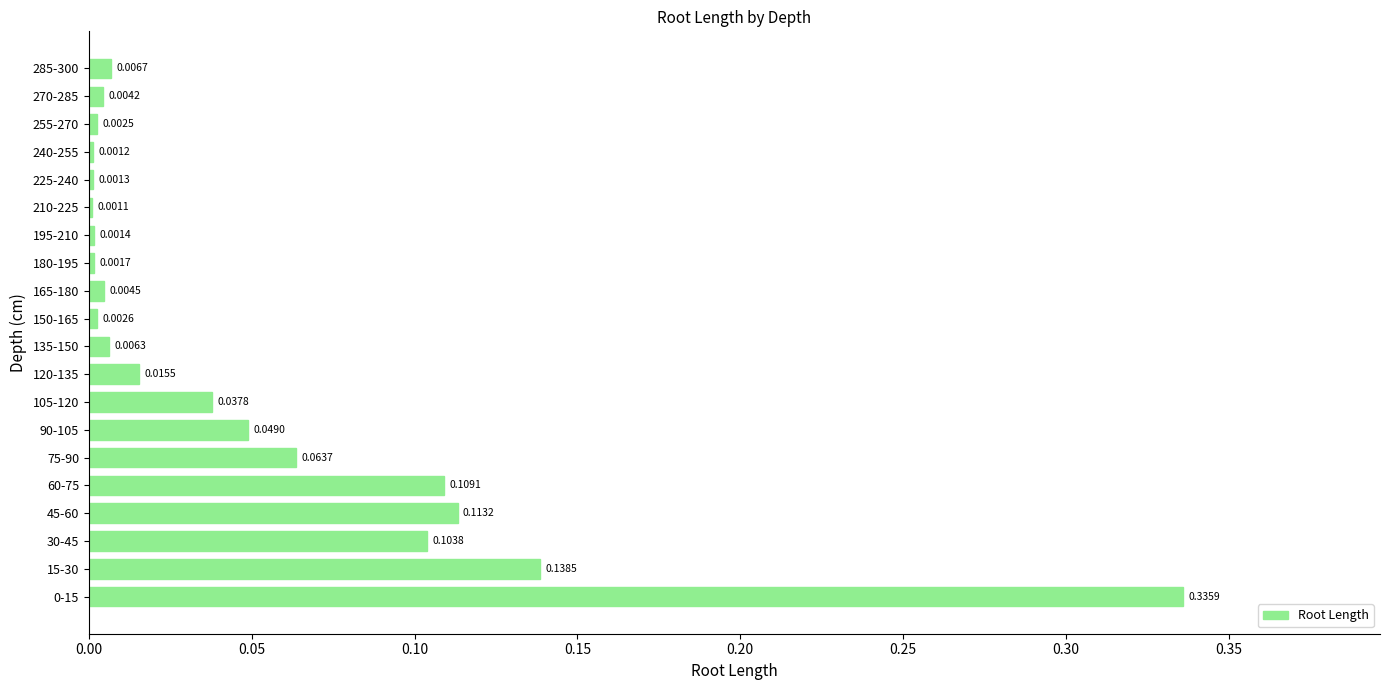

Which has a higher value, 210-225 or 15-30?

15-30